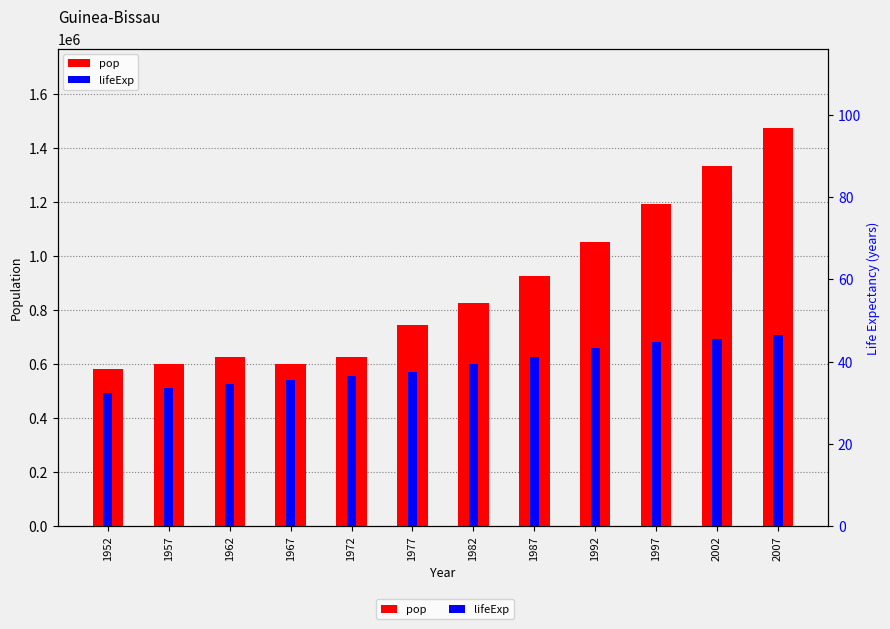

Which category has the highest value in the lifeExp series?

2007